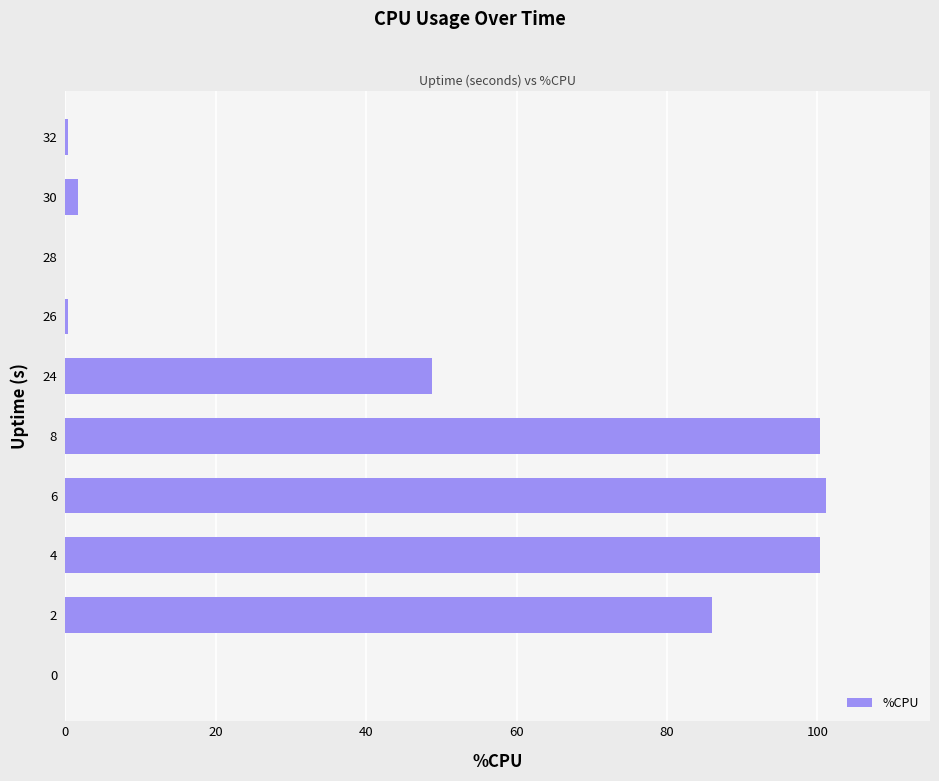

What is the change in value from 2 to 4?

+14.4